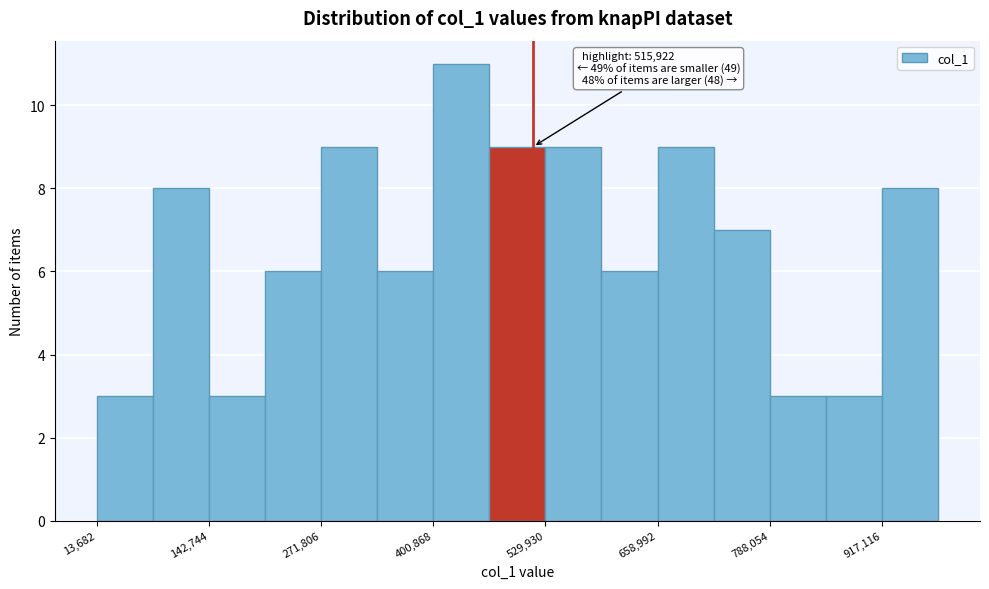

Around what value on the x-axis is the tallest bar? Give the approximate position of its centre, as read against the axis.

440000